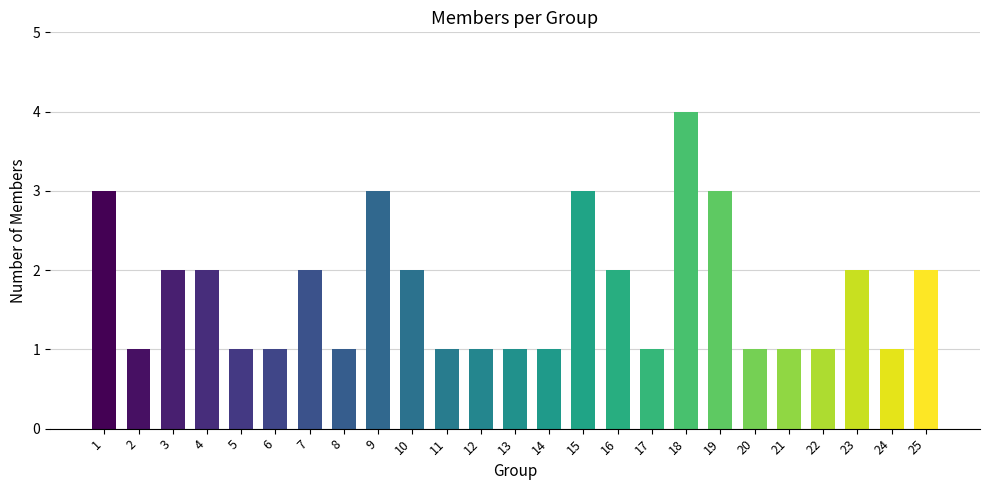

Reading left to right, what are all the values shown in this chart?

1=3	2=1	3=2	4=2	5=1	6=1	7=2	8=1	9=3	10=2	11=1	12=1	13=1	14=1	15=3	16=2	17=1	18=4	19=3	20=1	21=1	22=1	23=2	24=1	25=2